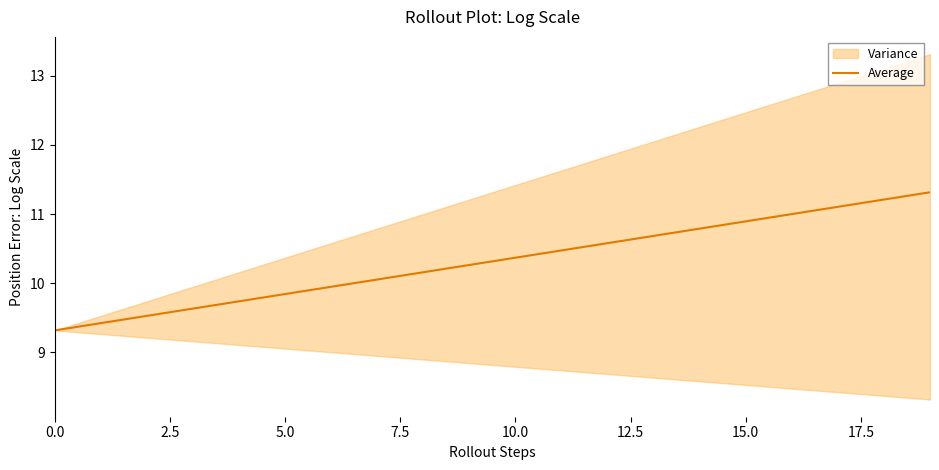

What position from the right is 0.0?

20